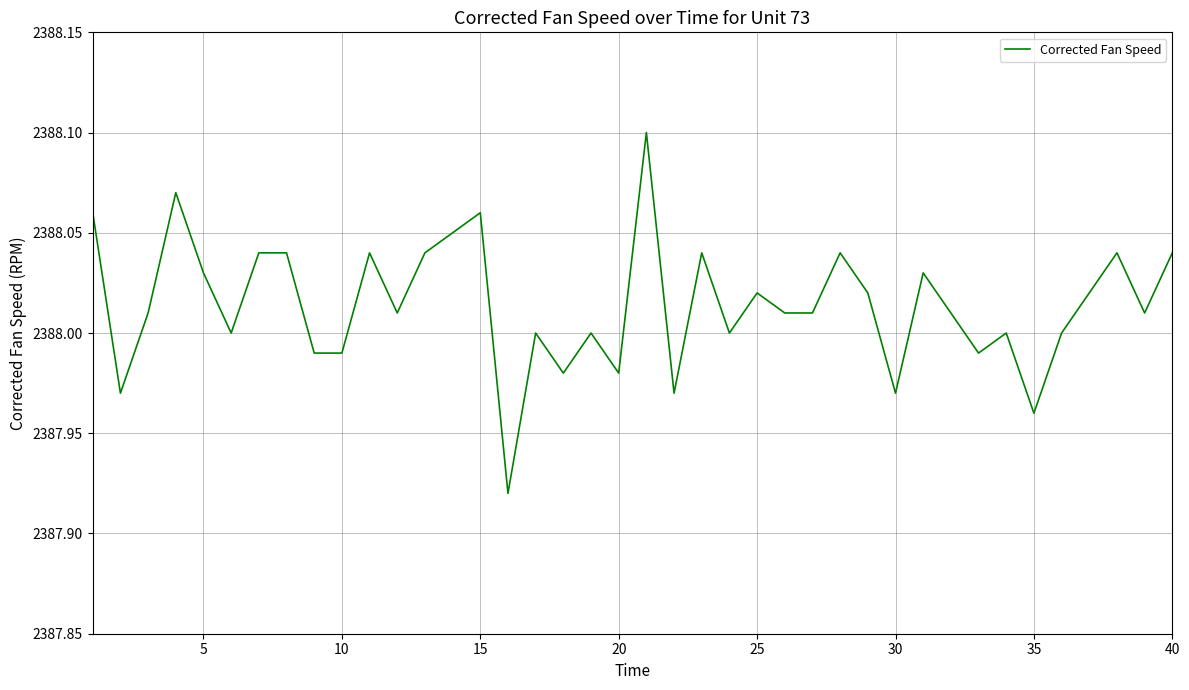

The chart shows a value of 3308.5 at 25. True or false?

False